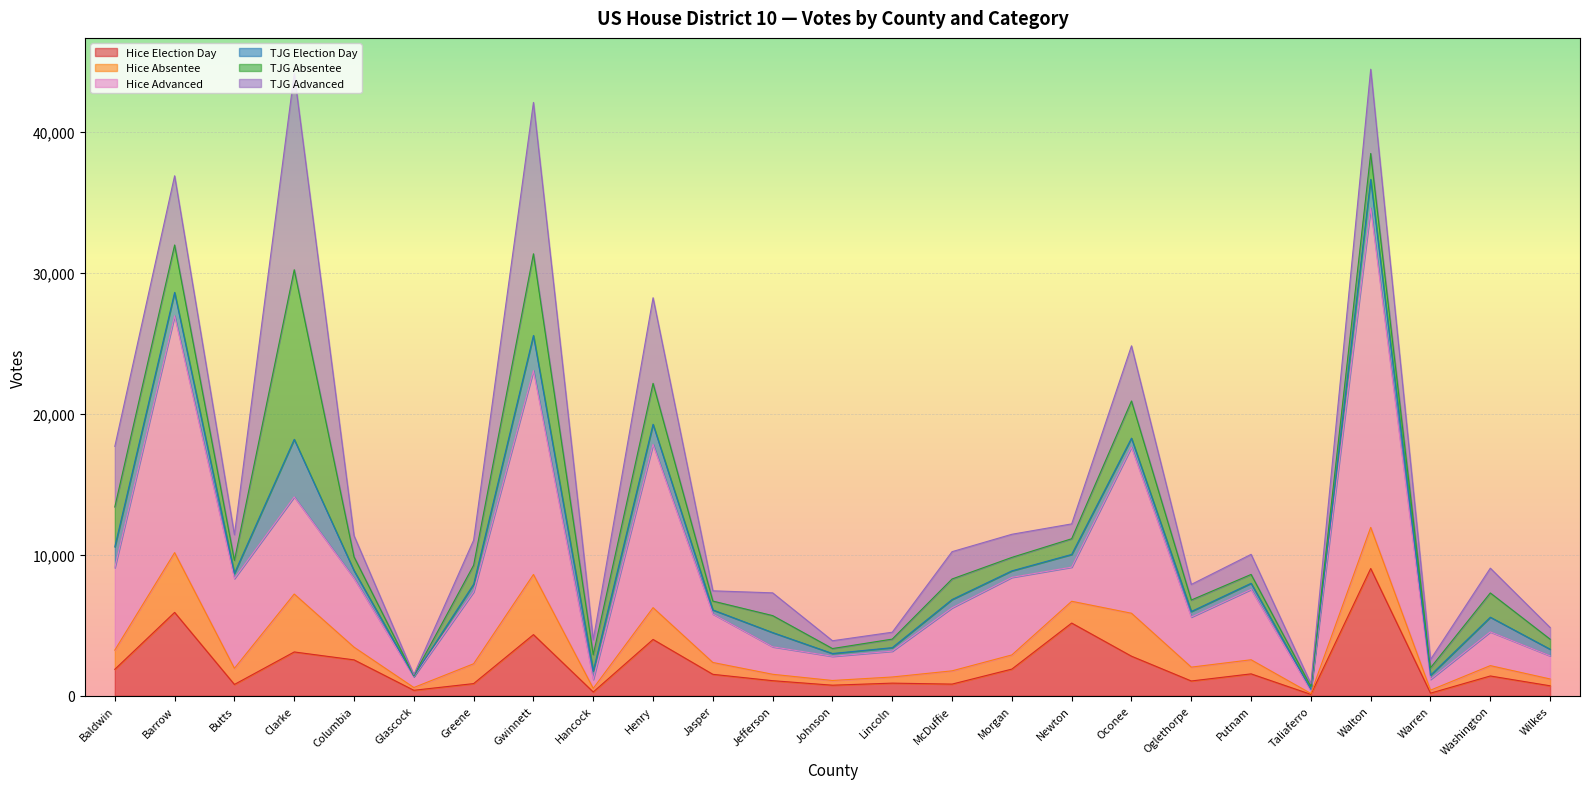

What is the total value across all series at Taliaferro?

861